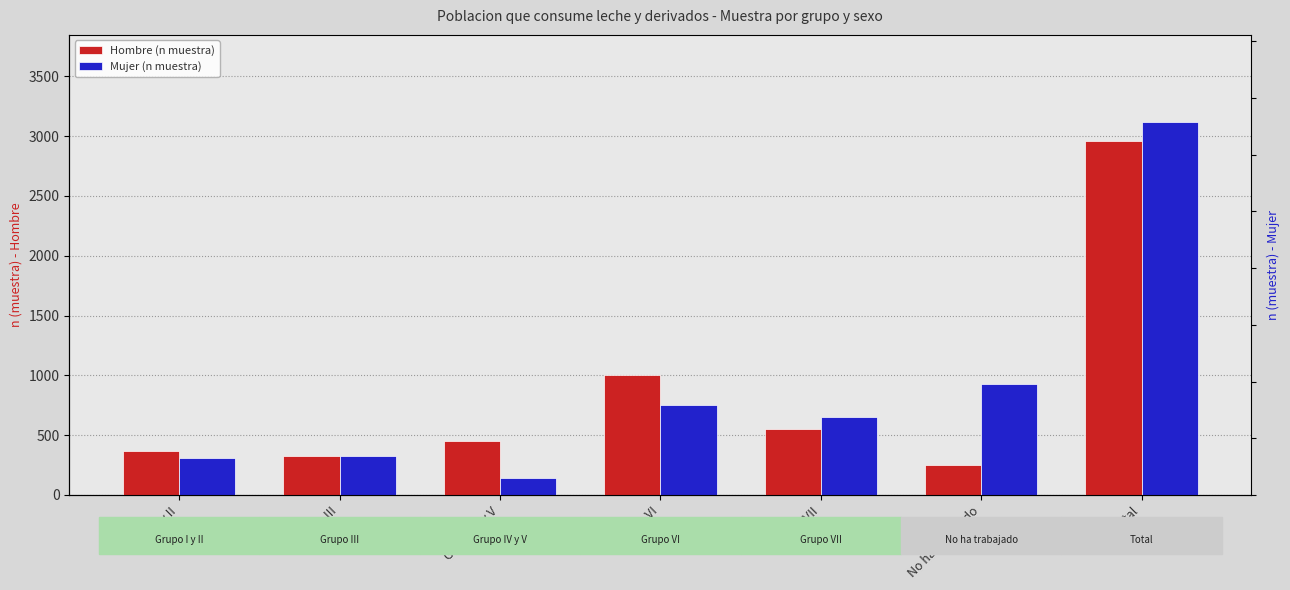

How many data points in Hombre (n muestra) are less than 454?

3